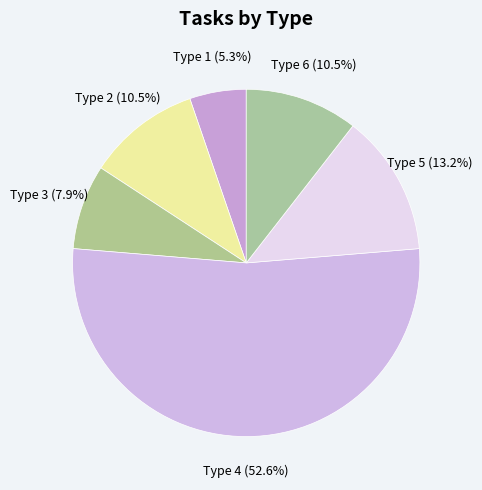

What is the majority slice?

Type 4